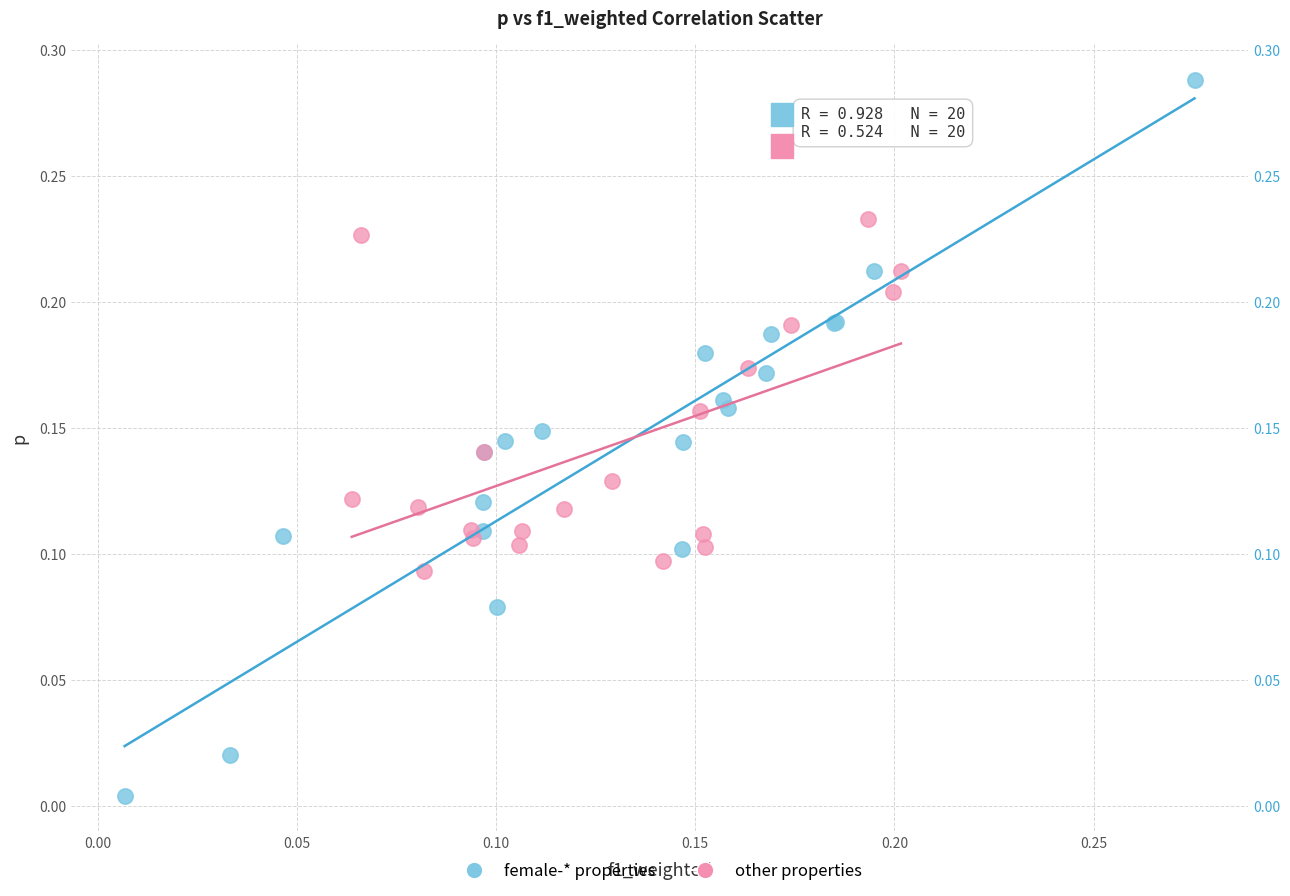

Which series contains the lowest Y value?

female-* properties